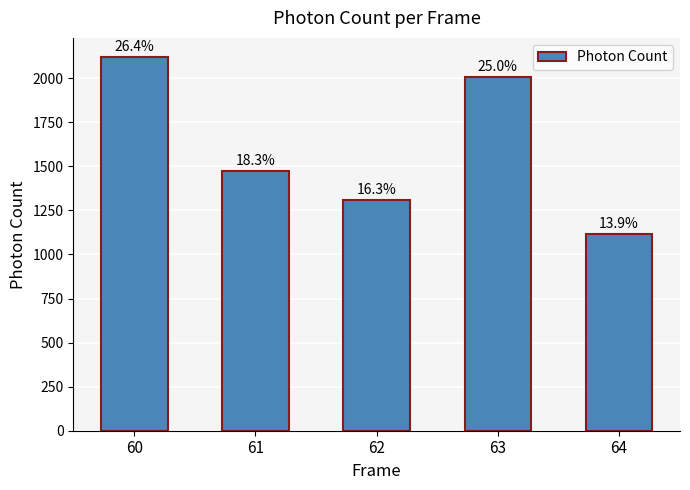

Does the chart contain stacked bars?

No